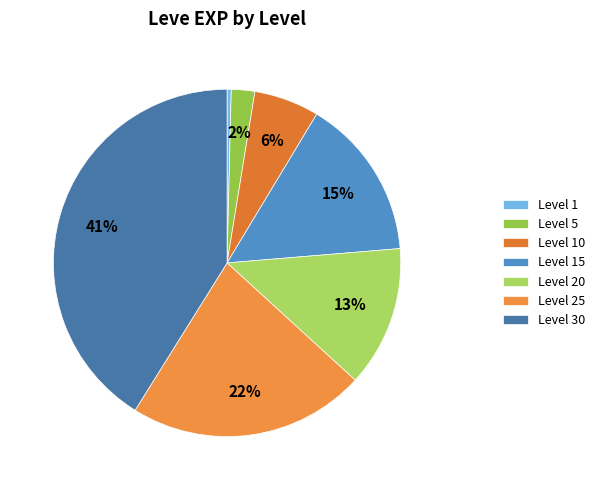

How many slices are in this pie chart?

7